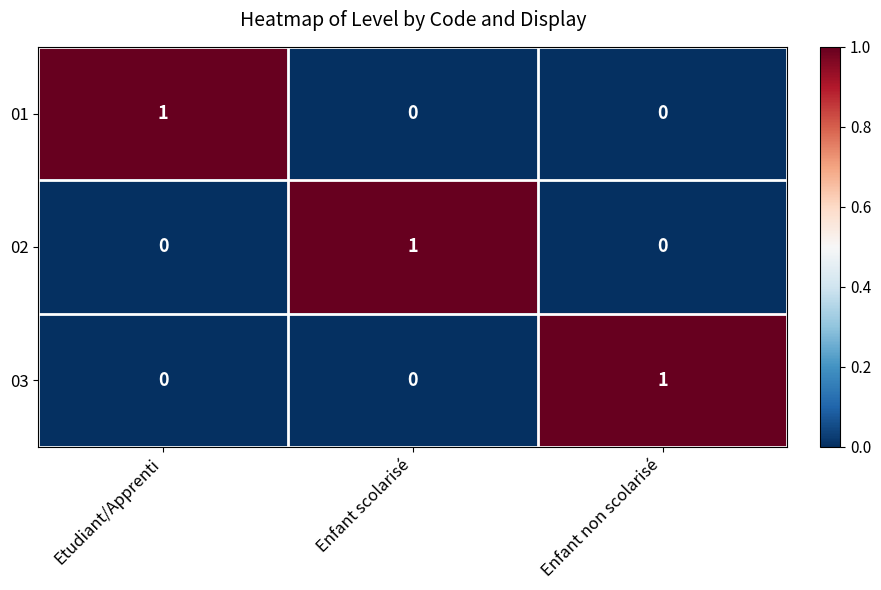

Is it true that 02 equals -1 at Enfant non scolarisé?

False